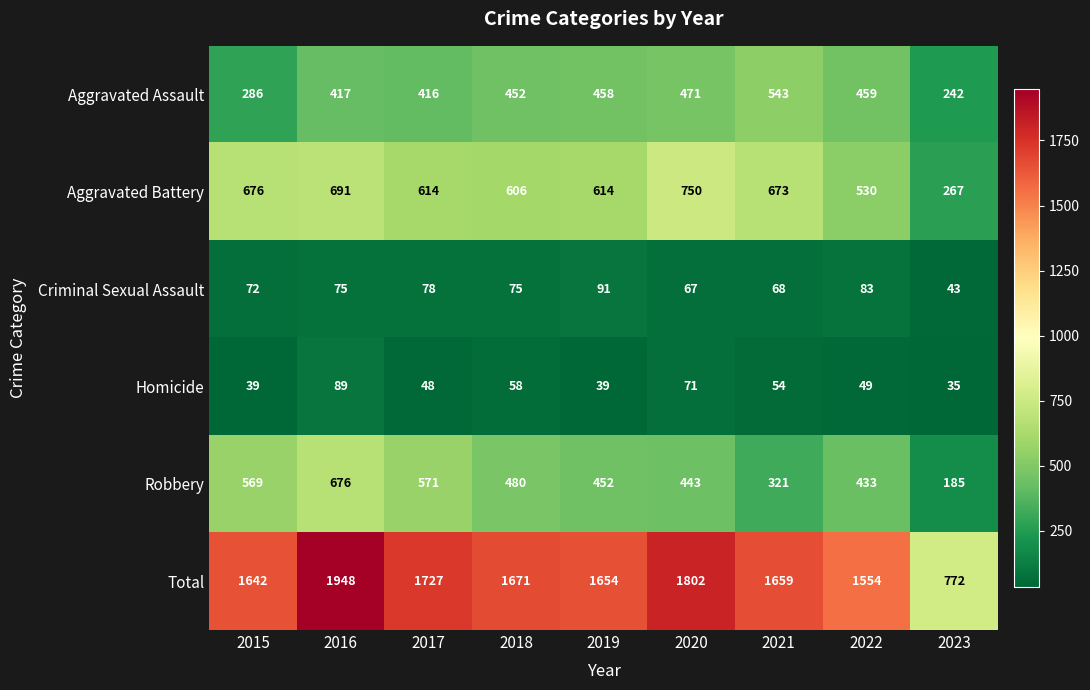

At 2016, list the series in order from largest to smallest.

Total, Aggravated Battery, Robbery, Aggravated Assault, Homicide, Criminal Sexual Assault